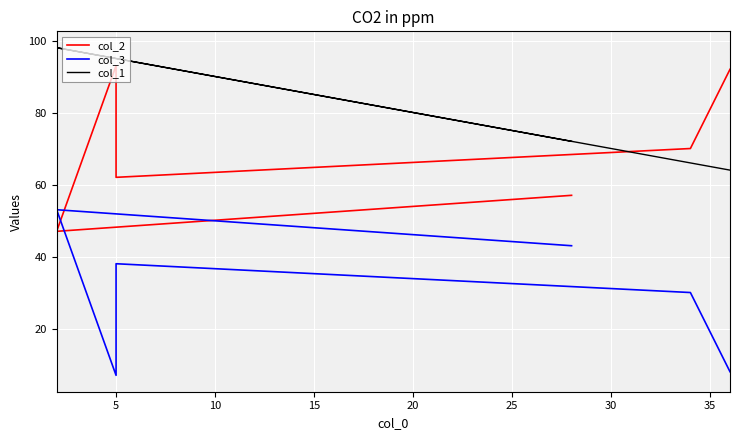

Which has a higher value, 5 or 15?

15